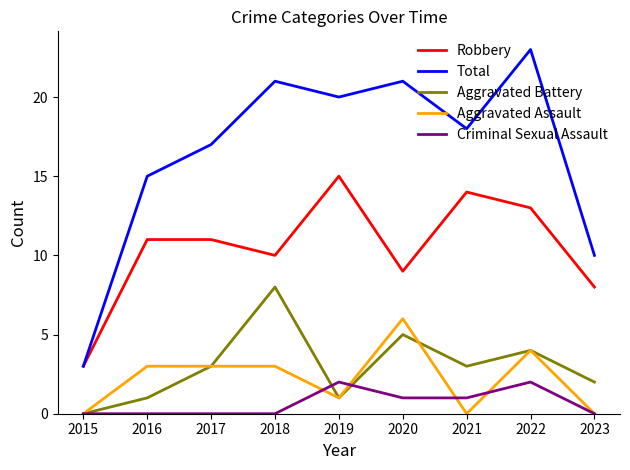

What is the difference between the Total values at 2015 and 2023?

7